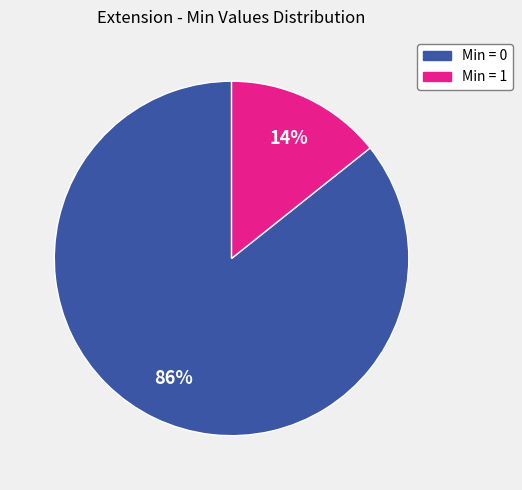

How many segments does this pie chart have?

2